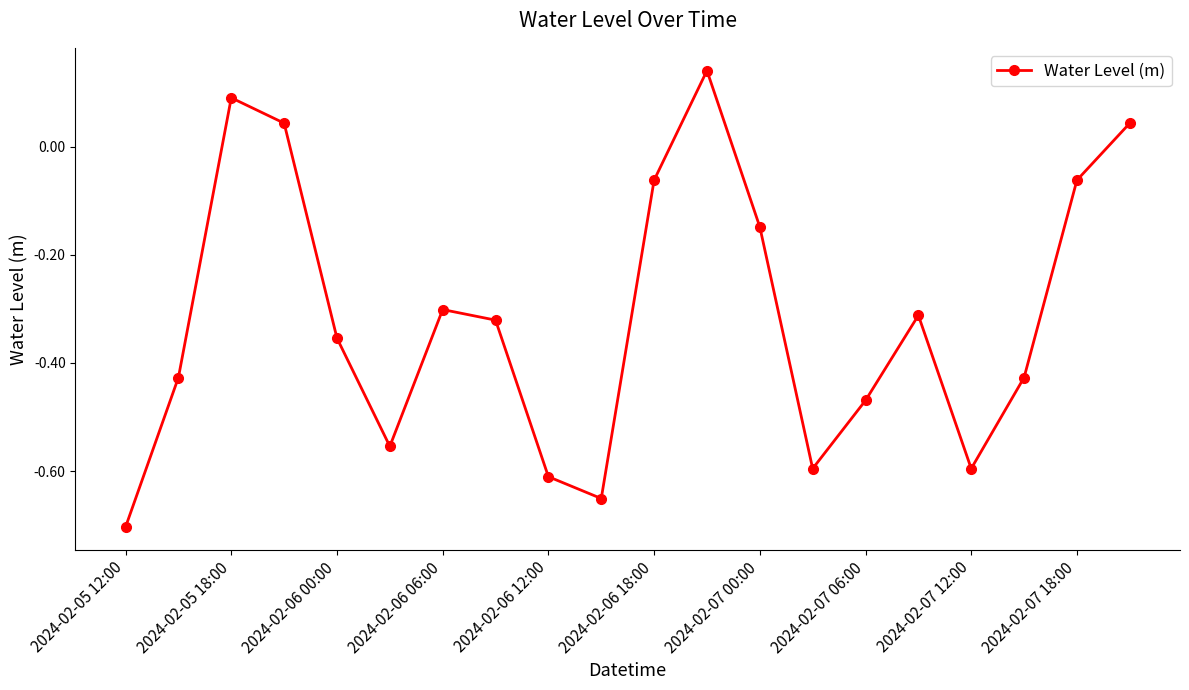

True or false: there are more than 2 points higher than both neighbors.

True